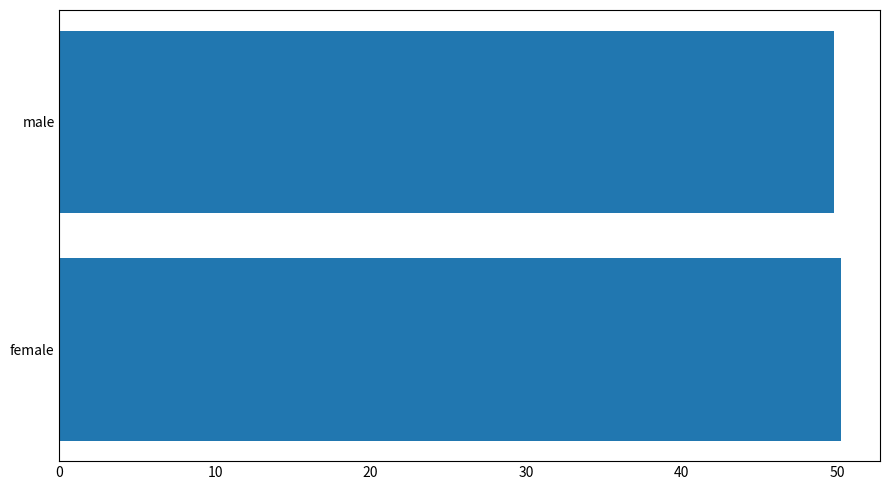

At which category does the chart reach its peak across all series?

female